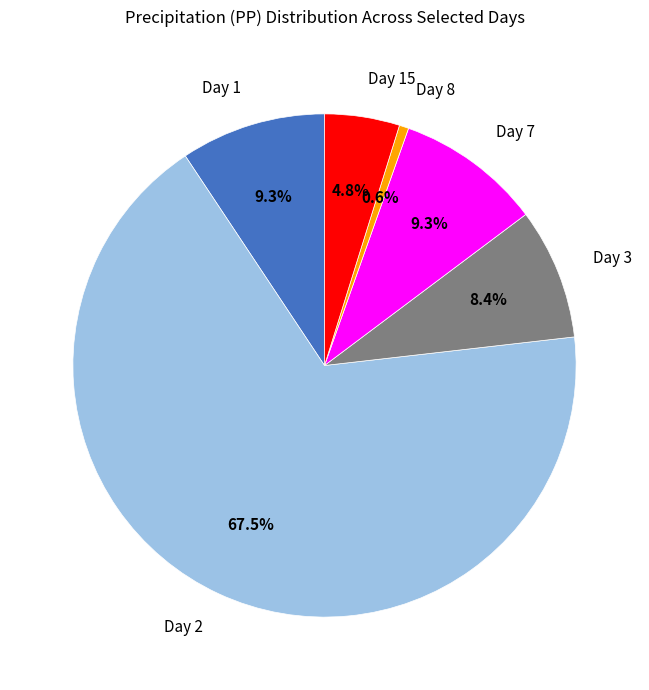

To the nearest percent, what portion does Day 15 represent?

5%